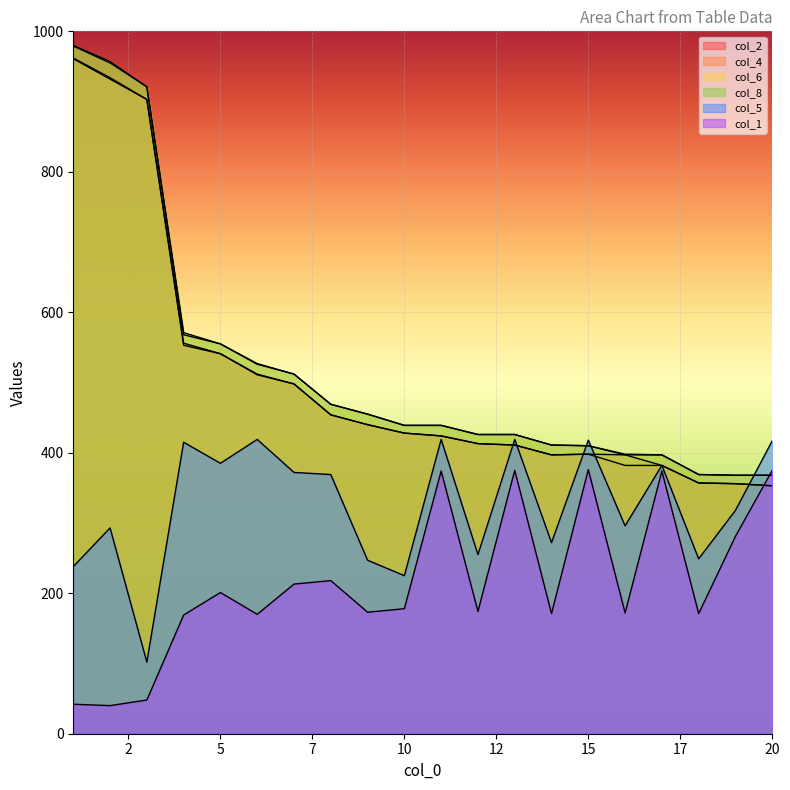

At which category does the chart reach its peak across all series?

1